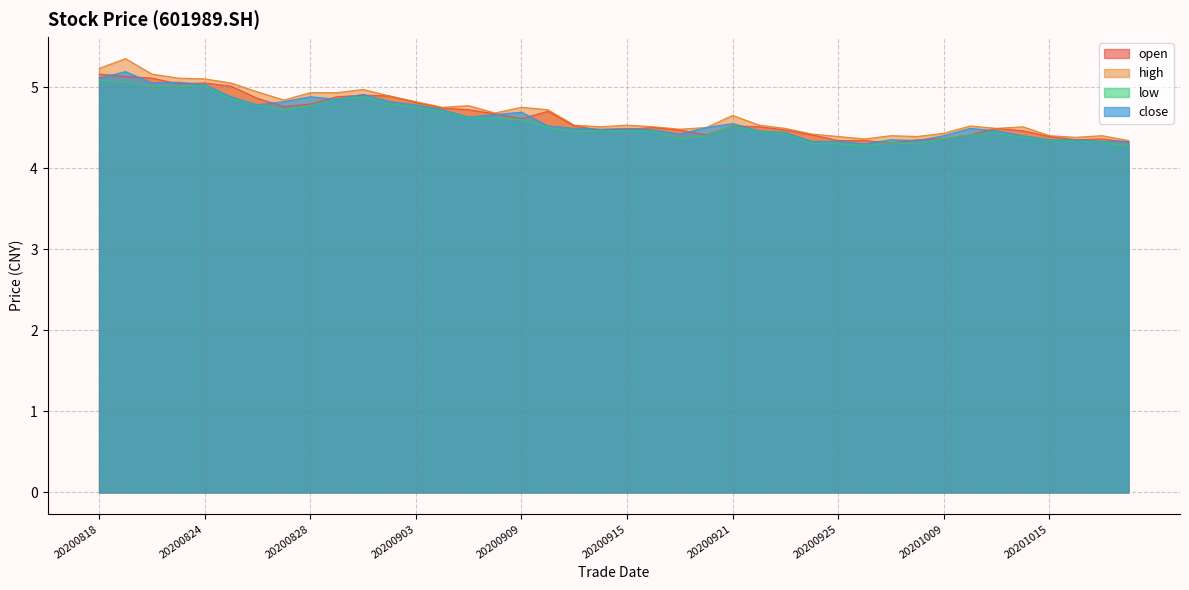

True or false: close has a value of 7.1 at 20200916.

False